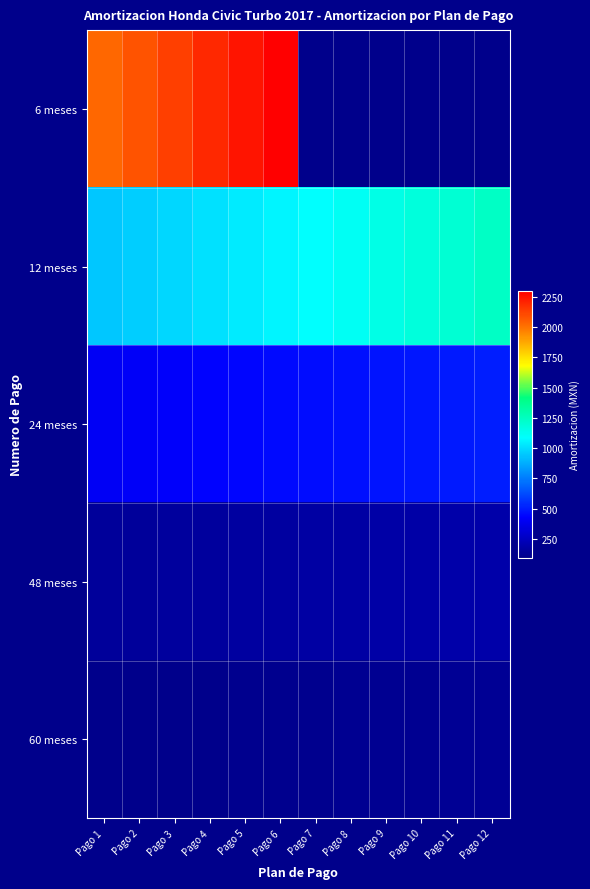

Between Pago 2 and Pago 6, which is larger?

Pago 6